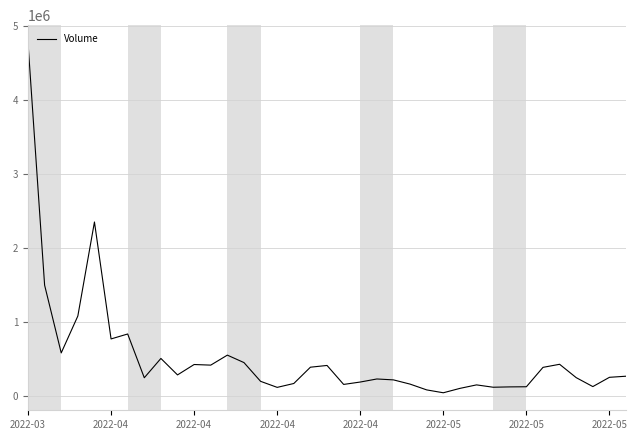

What is the difference between the second highest and minimum values?

2308600